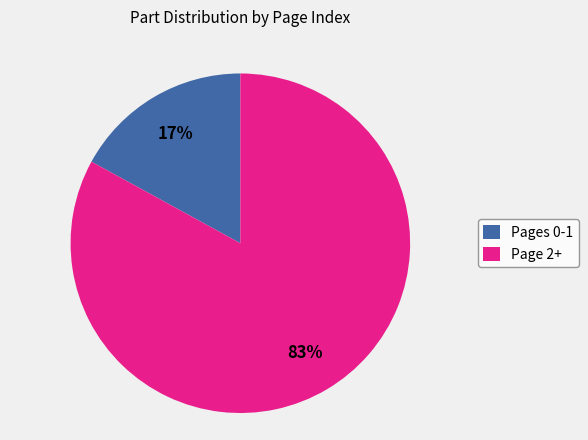

To the nearest percent, what is the average slice percentage?

50%